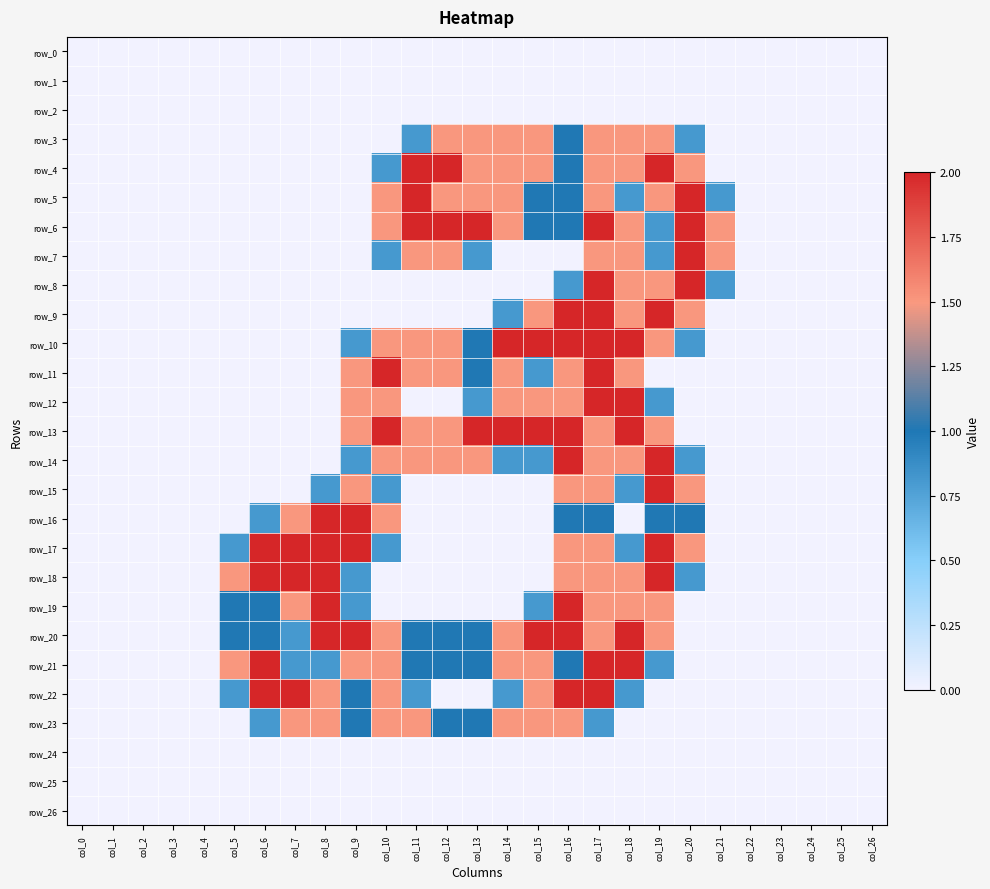

Reading left to right, list all the values displayed in this chart.

row_0: 0.0	0.0	0.0	0.0	0.0	0.0	0.0	0.0	0.0	0.0	0.0	0.0	0.0	0.0	0.0	0.0	0.0	0.0	0.0	0.0	0.0	0.0	0.0	0.0	0.0	0.0	0.0
row_1: 0.0	0.0	0.0	0.0	0.0	0.0	0.0	0.0	0.0	0.0	0.0	0.0	0.0	0.0	0.0	0.0	0.0	0.0	0.0	0.0	0.0	0.0	0.0	0.0	0.0	0.0	0.0
row_2: 0.0	0.0	0.0	0.0	0.0	0.0	0.0	0.0	0.0	0.0	0.0	0.0	0.0	0.0	0.0	0.0	0.0	0.0	0.0	0.0	0.0	0.0	0.0	0.0	0.0	0.0	0.0
row_3: 0.0	0.0	0.0	0.0	0.0	0.0	0.0	0.0	0.0	0.0	0.0	0.8	1.5	1.5	1.5	1.5	1.0	1.5	1.5	1.5	0.8	0.0	0.0	0.0	0.0	0.0	0.0
row_4: 0.0	0.0	0.0	0.0	0.0	0.0	0.0	0.0	0.0	0.0	0.8	2.0	2.0	1.5	1.5	1.5	1.0	1.5	1.5	2.0	1.5	0.0	0.0	0.0	0.0	0.0	0.0
row_5: 0.0	0.0	0.0	0.0	0.0	0.0	0.0	0.0	0.0	0.0	1.5	2.0	1.5	1.5	1.5	1.0	1.0	1.5	0.8	1.5	2.0	0.8	0.0	0.0	0.0	0.0	0.0
row_6: 0.0	0.0	0.0	0.0	0.0	0.0	0.0	0.0	0.0	0.0	1.5	2.0	2.0	2.0	1.5	1.0	1.0	2.0	1.5	0.8	2.0	1.5	0.0	0.0	0.0	0.0	0.0
row_7: 0.0	0.0	0.0	0.0	0.0	0.0	0.0	0.0	0.0	0.0	0.8	1.5	1.5	0.8	0.0	0.0	0.0	1.5	1.5	0.8	2.0	1.5	0.0	0.0	0.0	0.0	0.0
row_8: 0.0	0.0	0.0	0.0	0.0	0.0	0.0	0.0	0.0	0.0	0.0	0.0	0.0	0.0	0.0	0.0	0.8	2.0	1.5	1.5	2.0	0.8	0.0	0.0	0.0	0.0	0.0
row_9: 0.0	0.0	0.0	0.0	0.0	0.0	0.0	0.0	0.0	0.0	0.0	0.0	0.0	0.0	0.8	1.5	2.0	2.0	1.5	2.0	1.5	0.0	0.0	0.0	0.0	0.0	0.0
row_10: 0.0	0.0	0.0	0.0	0.0	0.0	0.0	0.0	0.0	0.8	1.5	1.5	1.5	1.0	2.0	2.0	2.0	2.0	2.0	1.5	0.8	0.0	0.0	0.0	0.0	0.0	0.0
row_11: 0.0	0.0	0.0	0.0	0.0	0.0	0.0	0.0	0.0	1.5	2.0	1.5	1.5	1.0	1.5	0.8	1.5	2.0	1.5	0.0	0.0	0.0	0.0	0.0	0.0	0.0	0.0
row_12: 0.0	0.0	0.0	0.0	0.0	0.0	0.0	0.0	0.0	1.5	1.5	0.0	0.0	0.8	1.5	1.5	1.5	2.0	2.0	0.8	0.0	0.0	0.0	0.0	0.0	0.0	0.0
row_13: 0.0	0.0	0.0	0.0	0.0	0.0	0.0	0.0	0.0	1.5	2.0	1.5	1.5	2.0	2.0	2.0	2.0	1.5	2.0	1.5	0.0	0.0	0.0	0.0	0.0	0.0	0.0
row_14: 0.0	0.0	0.0	0.0	0.0	0.0	0.0	0.0	0.0	0.8	1.5	1.5	1.5	1.5	0.8	0.8	2.0	1.5	1.5	2.0	0.8	0.0	0.0	0.0	0.0	0.0	0.0
row_15: 0.0	0.0	0.0	0.0	0.0	0.0	0.0	0.0	0.8	1.5	0.8	0.0	0.0	0.0	0.0	0.0	1.5	1.5	0.8	2.0	1.5	0.0	0.0	0.0	0.0	0.0	0.0
row_16: 0.0	0.0	0.0	0.0	0.0	0.0	0.8	1.5	2.0	2.0	1.5	0.0	0.0	0.0	0.0	0.0	1.0	1.0	0.0	1.0	1.0	0.0	0.0	0.0	0.0	0.0	0.0
row_17: 0.0	0.0	0.0	0.0	0.0	0.8	2.0	2.0	2.0	2.0	0.8	0.0	0.0	0.0	0.0	0.0	1.5	1.5	0.8	2.0	1.5	0.0	0.0	0.0	0.0	0.0	0.0
row_18: 0.0	0.0	0.0	0.0	0.0	1.5	2.0	2.0	2.0	0.8	0.0	0.0	0.0	0.0	0.0	0.0	1.5	1.5	1.5	2.0	0.8	0.0	0.0	0.0	0.0	0.0	0.0
row_19: 0.0	0.0	0.0	0.0	0.0	1.0	1.0	1.5	2.0	0.8	0.0	0.0	0.0	0.0	0.0	0.8	2.0	1.5	1.5	1.5	0.0	0.0	0.0	0.0	0.0	0.0	0.0
row_20: 0.0	0.0	0.0	0.0	0.0	1.0	1.0	0.8	2.0	2.0	1.5	1.0	1.0	1.0	1.5	2.0	2.0	1.5	2.0	1.5	0.0	0.0	0.0	0.0	0.0	0.0	0.0
row_21: 0.0	0.0	0.0	0.0	0.0	1.5	2.0	0.8	0.8	1.5	1.5	1.0	1.0	1.0	1.5	1.5	1.0	2.0	2.0	0.8	0.0	0.0	0.0	0.0	0.0	0.0	0.0
row_22: 0.0	0.0	0.0	0.0	0.0	0.8	2.0	2.0	1.5	1.0	1.5	0.8	0.0	0.0	0.8	1.5	2.0	2.0	0.8	0.0	0.0	0.0	0.0	0.0	0.0	0.0	0.0
row_23: 0.0	0.0	0.0	0.0	0.0	0.0	0.8	1.5	1.5	1.0	1.5	1.5	1.0	1.0	1.5	1.5	1.5	0.8	0.0	0.0	0.0	0.0	0.0	0.0	0.0	0.0	0.0
row_24: 0.0	0.0	0.0	0.0	0.0	0.0	0.0	0.0	0.0	0.0	0.0	0.0	0.0	0.0	0.0	0.0	0.0	0.0	0.0	0.0	0.0	0.0	0.0	0.0	0.0	0.0	0.0
row_25: 0.0	0.0	0.0	0.0	0.0	0.0	0.0	0.0	0.0	0.0	0.0	0.0	0.0	0.0	0.0	0.0	0.0	0.0	0.0	0.0	0.0	0.0	0.0	0.0	0.0	0.0	0.0
row_26: 0.0	0.0	0.0	0.0	0.0	0.0	0.0	0.0	0.0	0.0	0.0	0.0	0.0	0.0	0.0	0.0	0.0	0.0	0.0	0.0	0.0	0.0	0.0	0.0	0.0	0.0	0.0